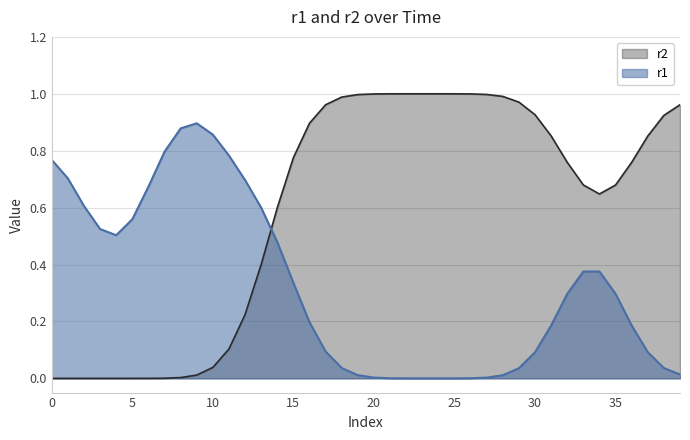

The value of r2 at 0 is 0.5. True or false?

False